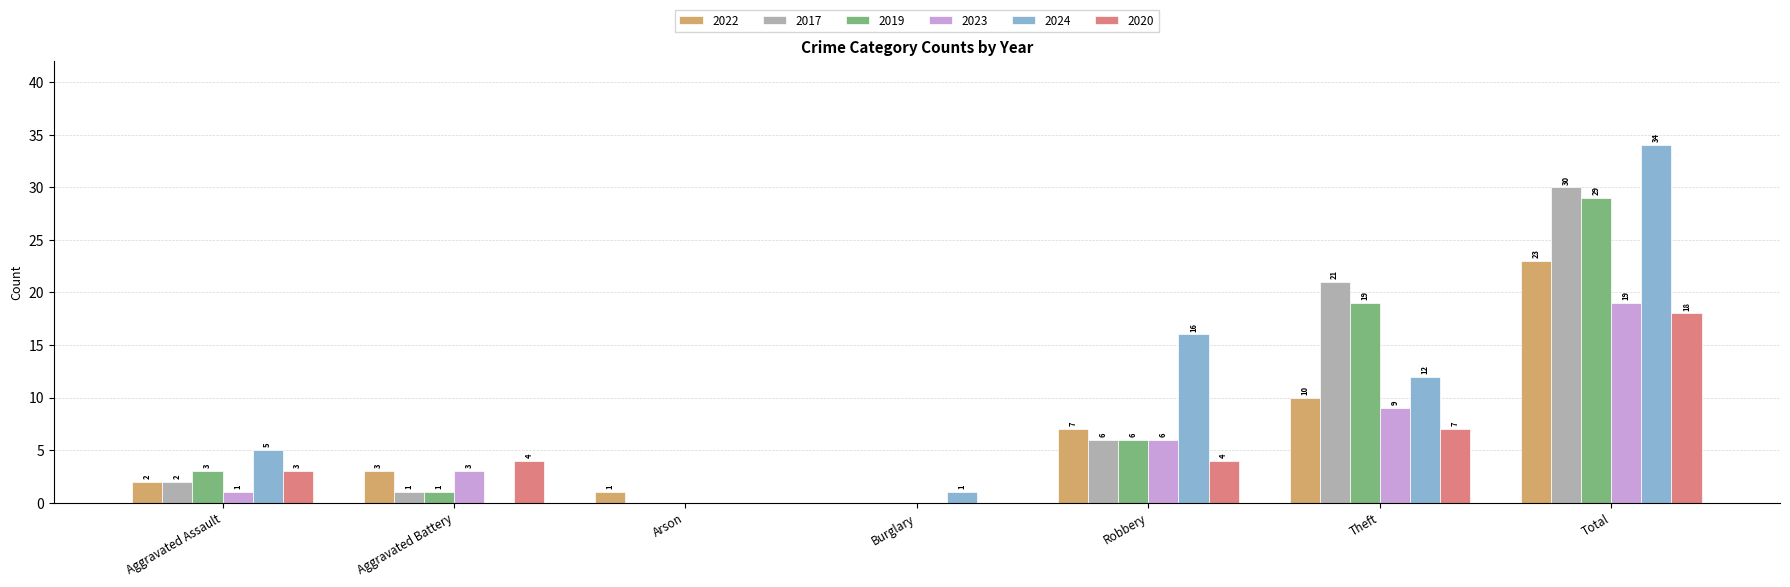

How many groups of bars are there?

7